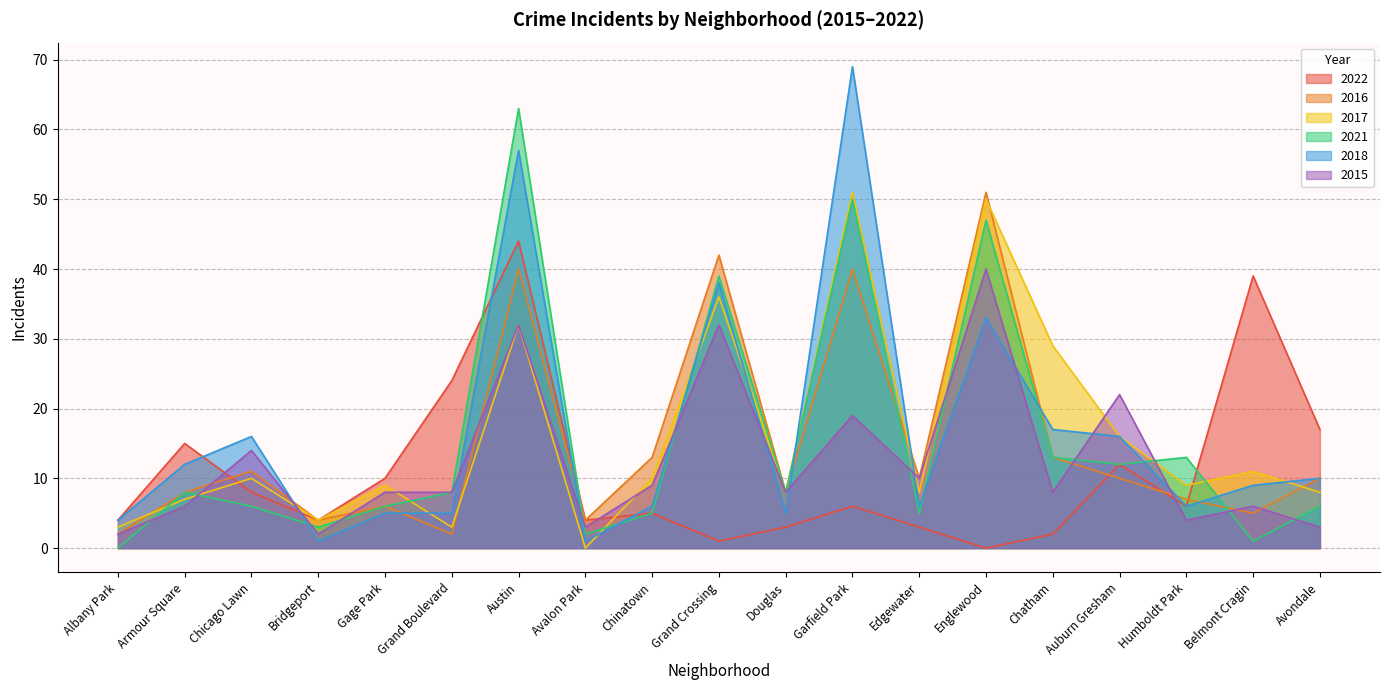

How many intersections are there between 2018 and 2017?

8